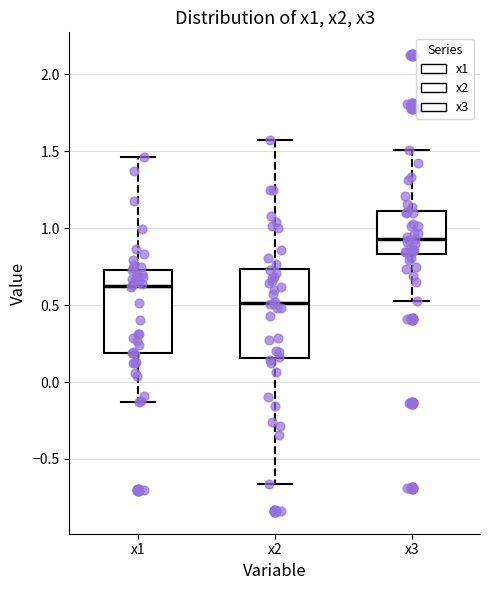

Reading left to right, transcribe this box plot: for each box, give where its median line is, the range the box spans, and where its two whiskers end, as read against the y-axis. The values are not printed on the chart, so give them approximately, as read against the axis.

x1: median 0.60, box 0.20 to 0.75, whiskers -0.15 to 1.45
x2: median 0.50, box 0.15 to 0.75, whiskers -0.65 to 1.55
x3: median 0.95, box 0.85 to 1.10, whiskers 0.55 to 1.50